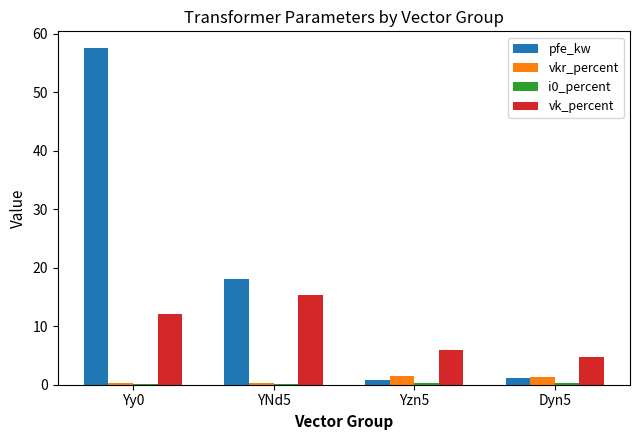

How many data points in vk_percent are above 12?

2